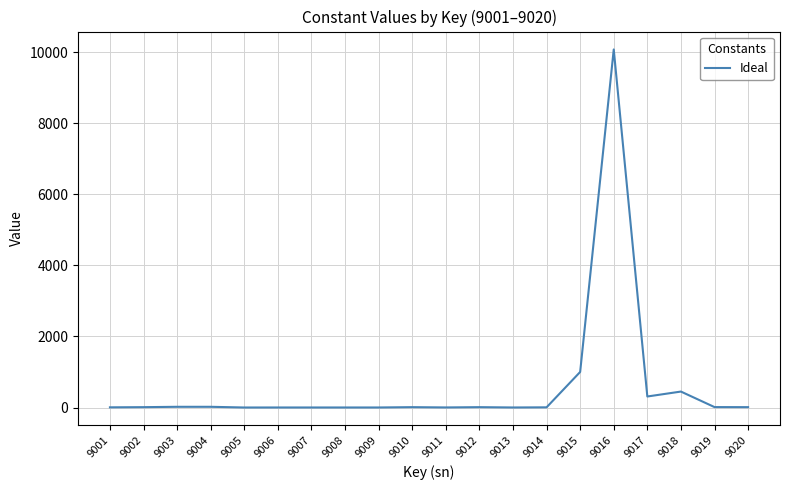

How many lines are shown in the chart?

1